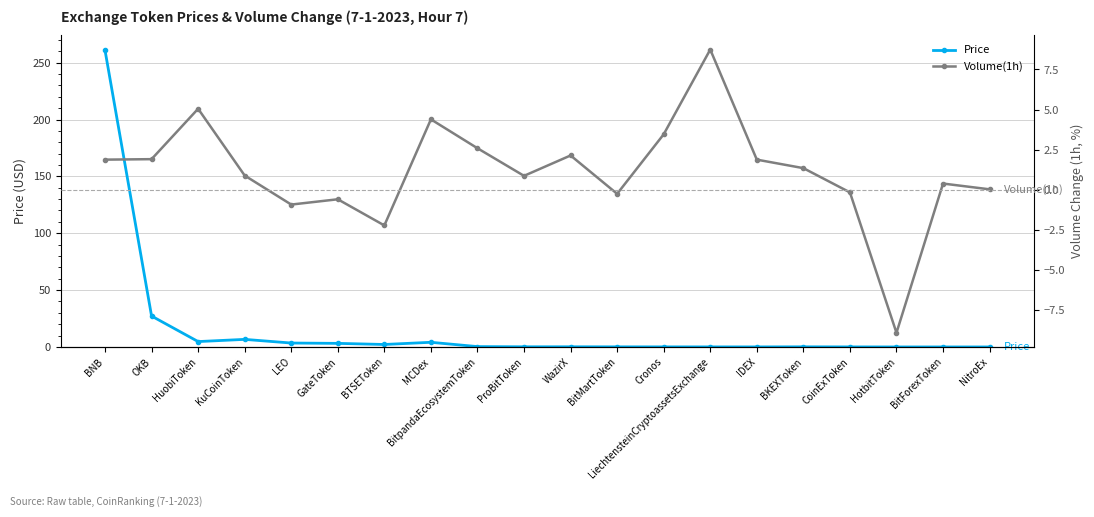

How many interior local valleys does the Price series have?

4